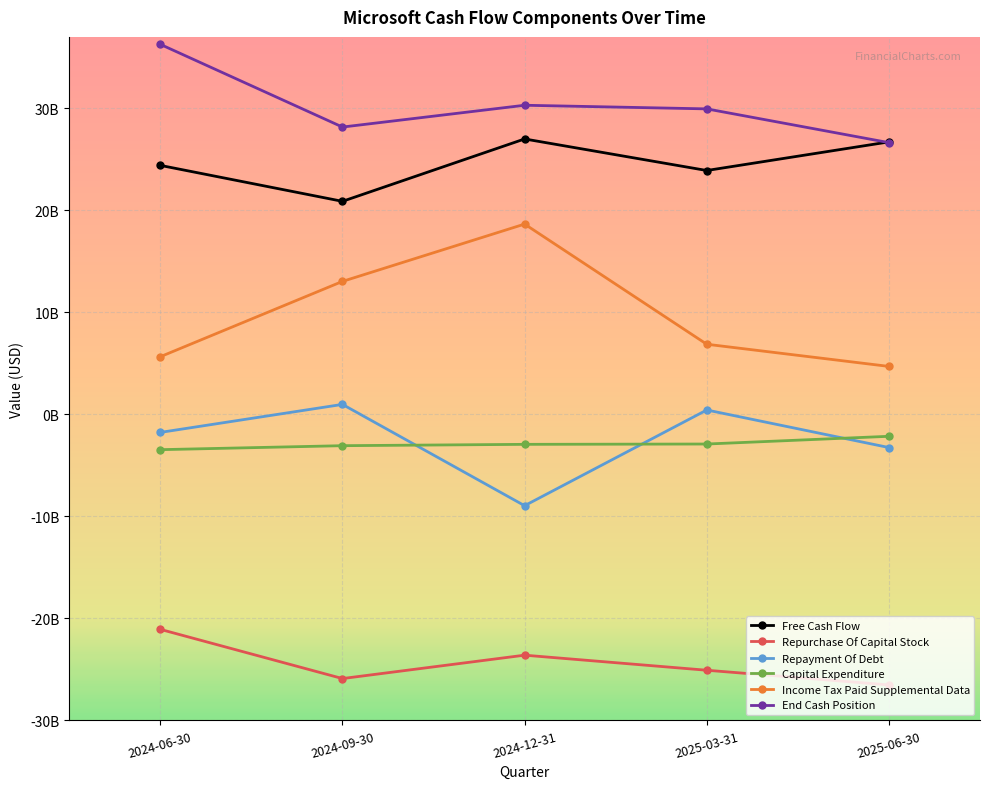

What are all the series names shown in the legend?

Free Cash Flow, Repurchase Of Capital Stock, Repayment Of Debt, Capital Expenditure, Income Tax Paid Supplemental Data, End Cash Position